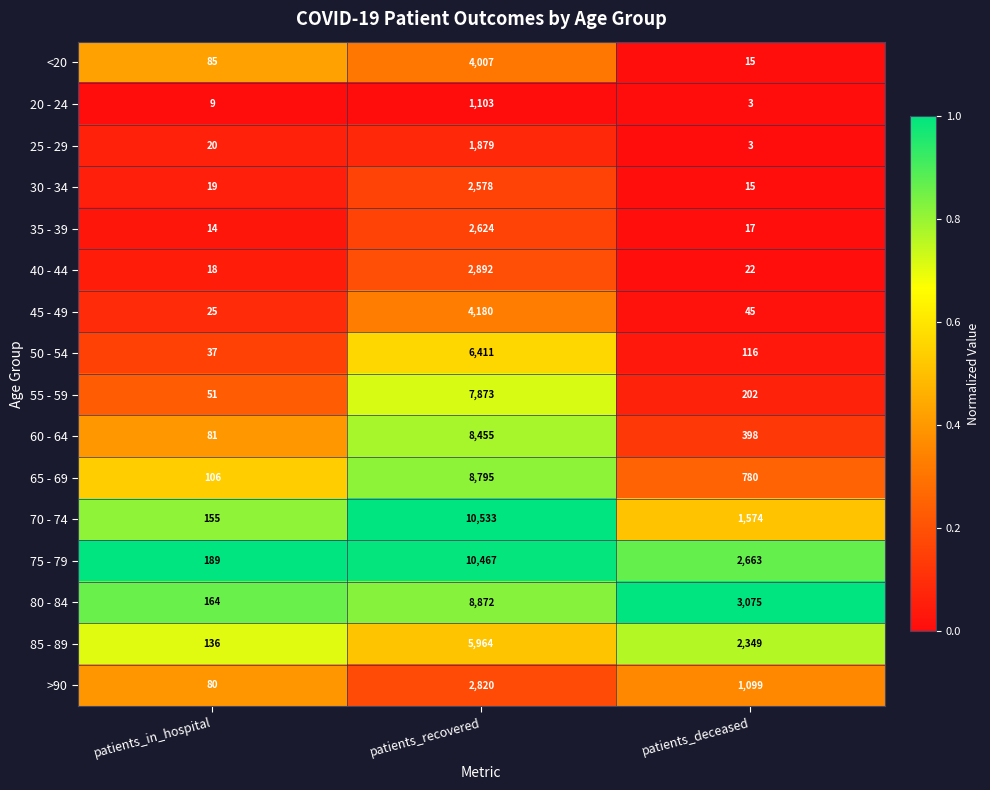

Rank the categories by 40 - 44 value from lowest to highest.

patients_in_hospital, patients_deceased, patients_recovered